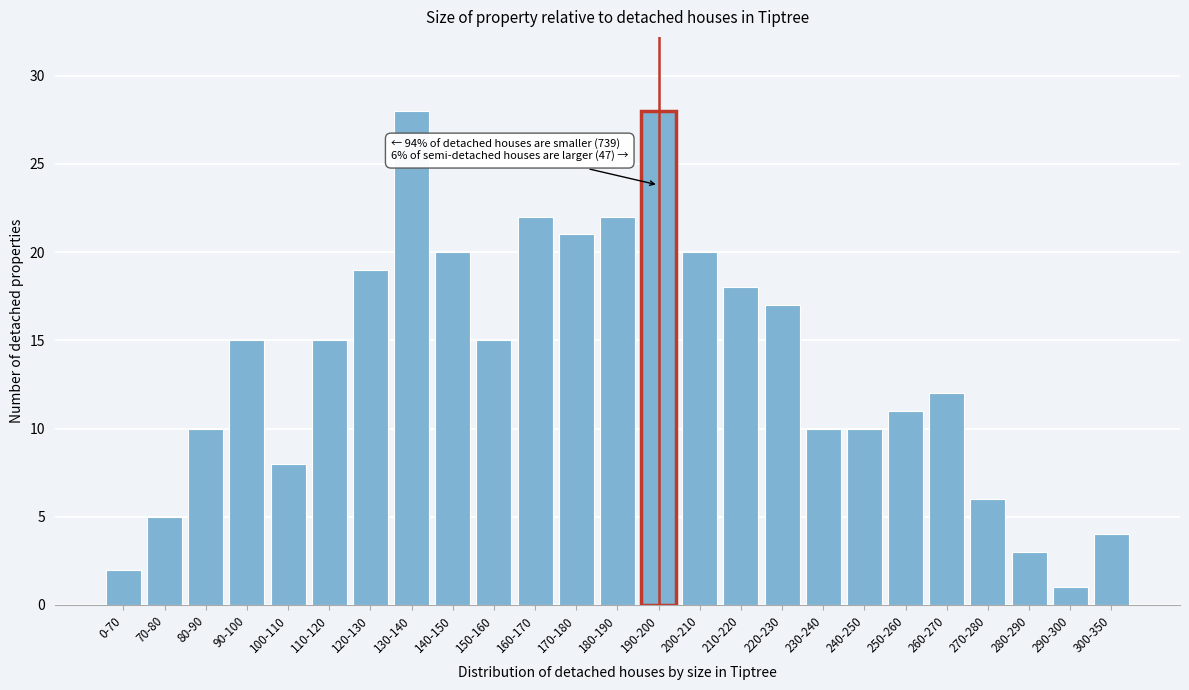

Reading left to right, list all the values displayed in this chart.

0-70=2	70-80=5	80-90=10	90-100=15	100-110=8	110-120=15	120-130=19	130-140=28	140-150=20	150-160=15	160-170=22	170-180=21	180-190=22	190-200=28	200-210=20	210-220=18	220-230=17	230-240=10	240-250=10	250-260=11	260-270=12	270-280=6	280-290=3	290-300=1	300-350=4